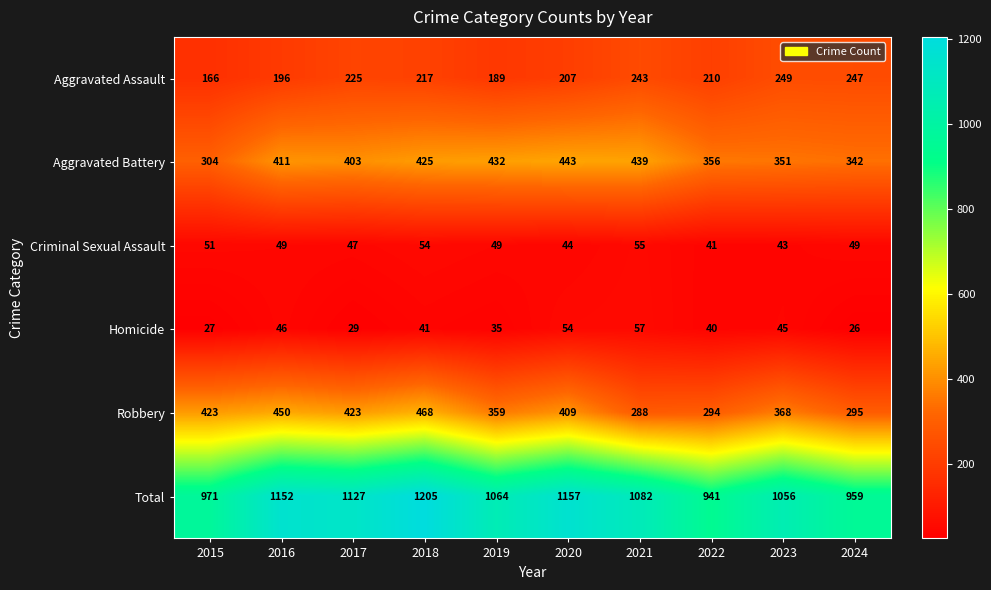

Count the number of categories in the chart.

10